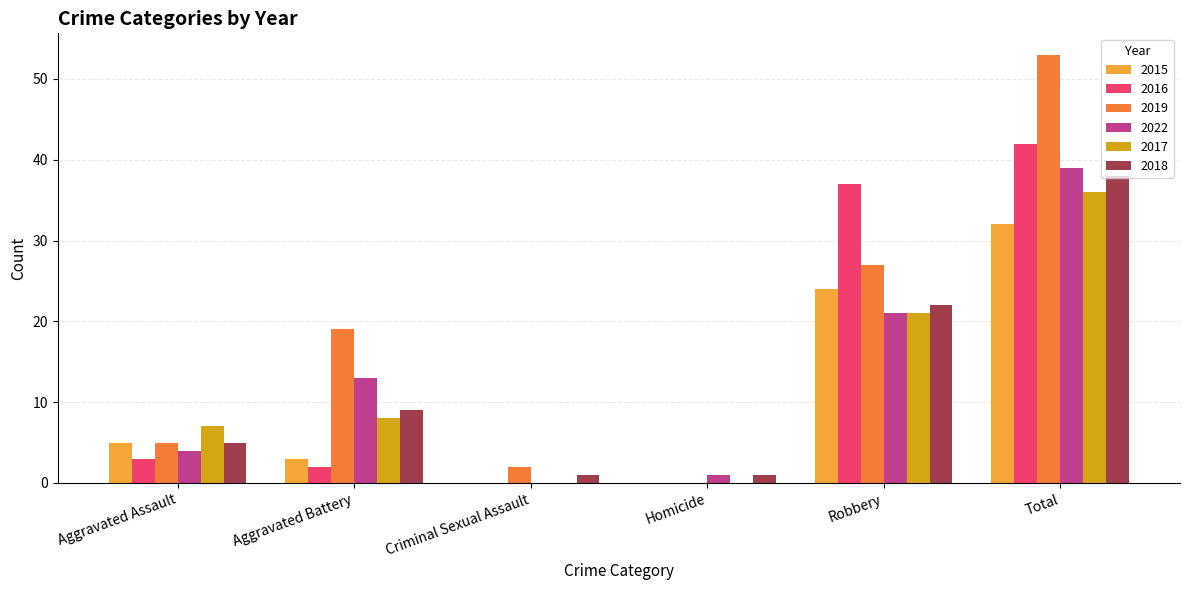

Is the value of 2022 at Aggravated Assault greater than the value of 2016 at Total?

No